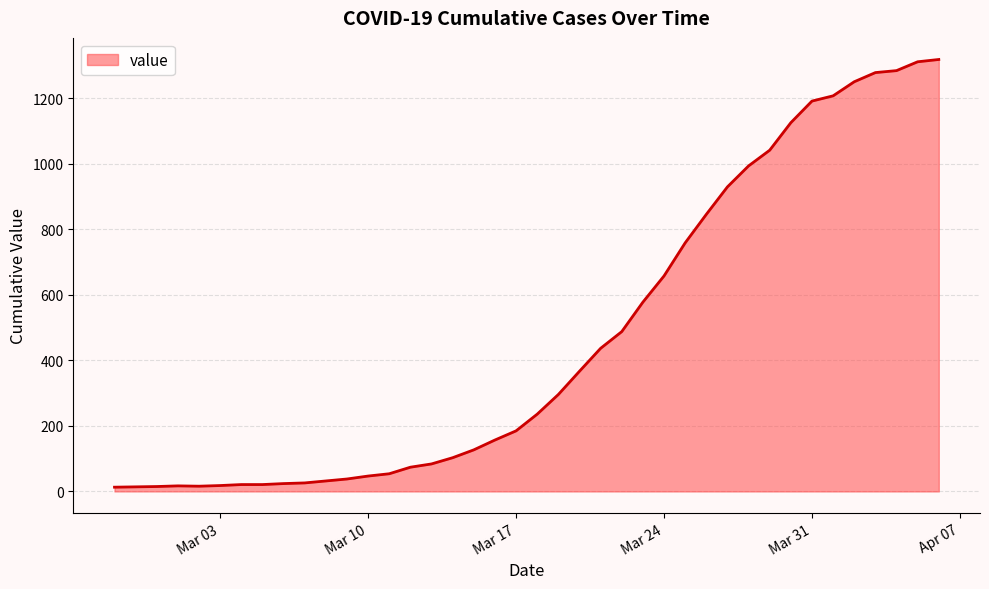

What is the maximum value shown in the chart?

1319